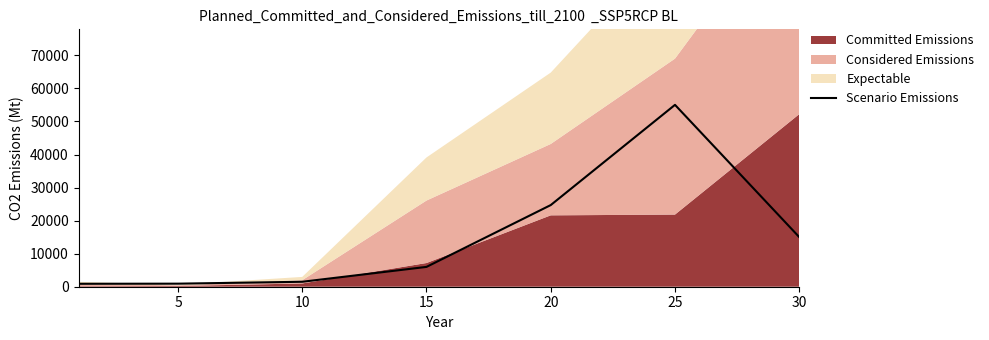

The value of Scenario Emissions at 30 is 15021. True or false?

True